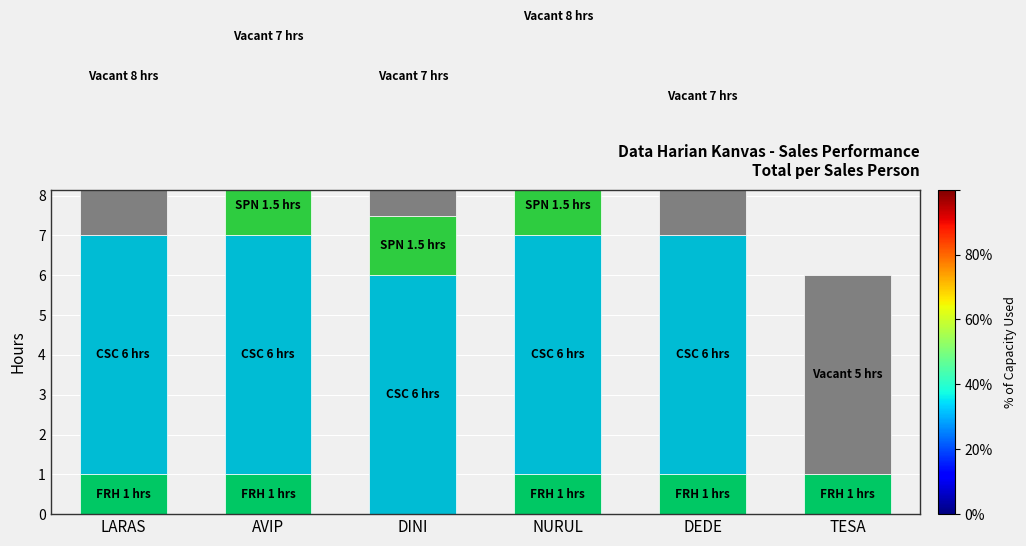

Is the value of CSC at LARAS greater than the value of Vacant at DEDE?

No